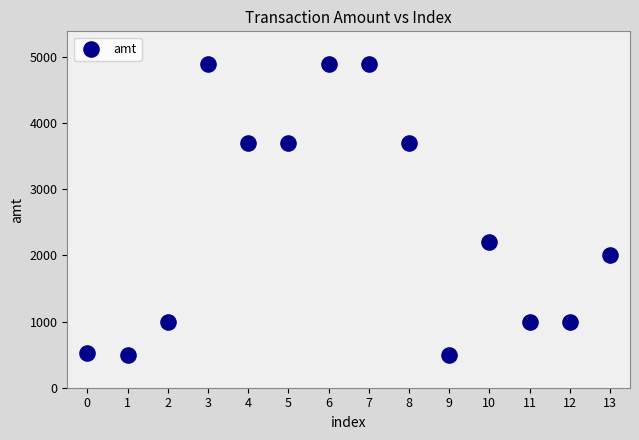

What Y value in the scatter plot is closest to 2699?

2200.0